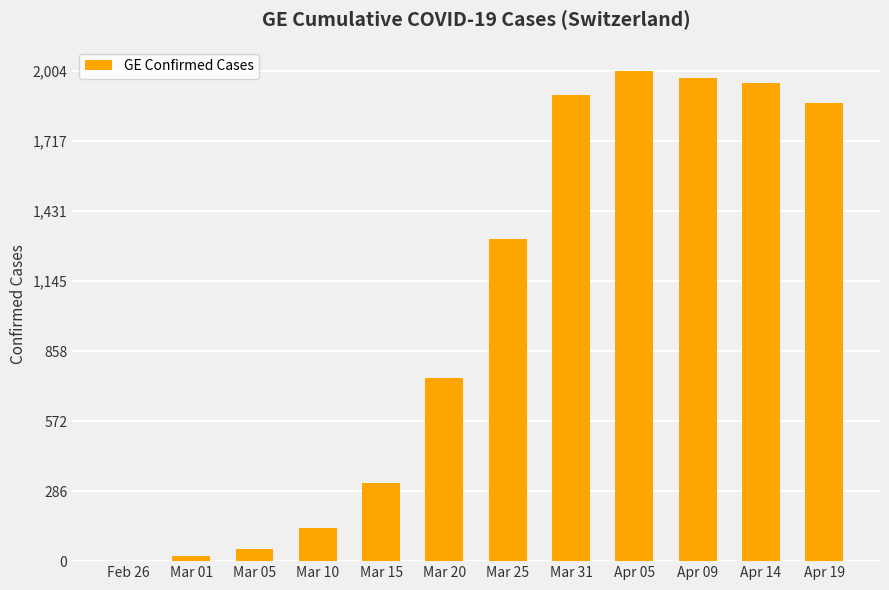

Read the value at Feb 26.

1